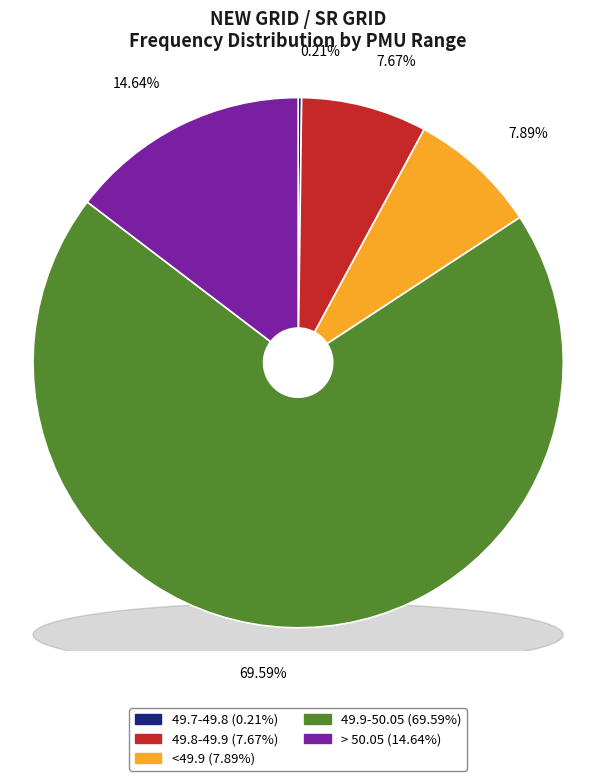

Between 49.9-50.05 and <49.2, which is larger?

49.9-50.05